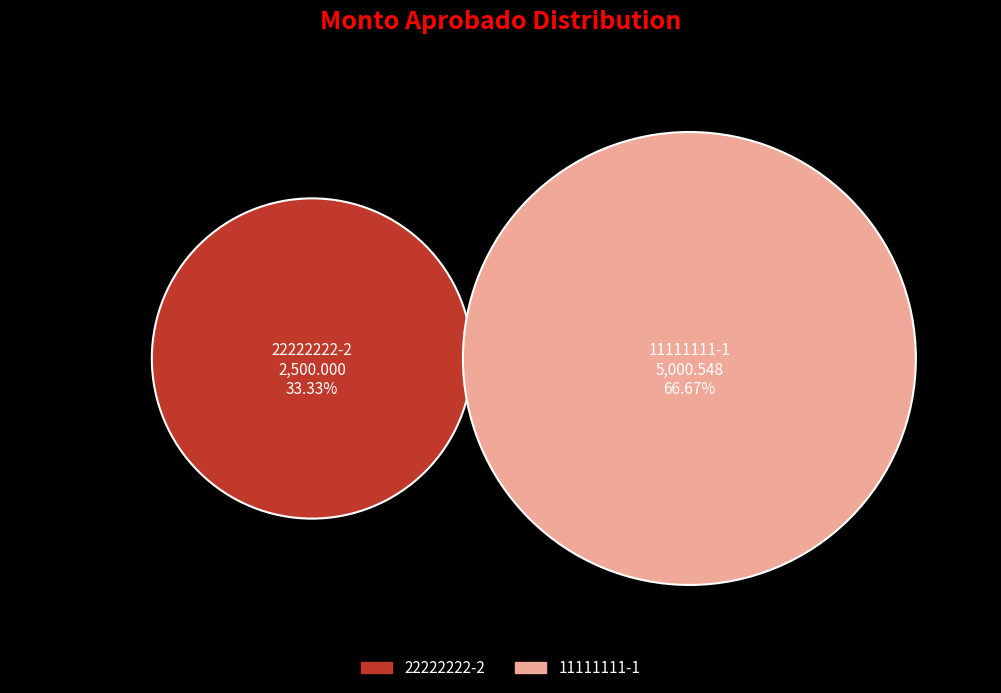

How many segments does this pie chart have?

2